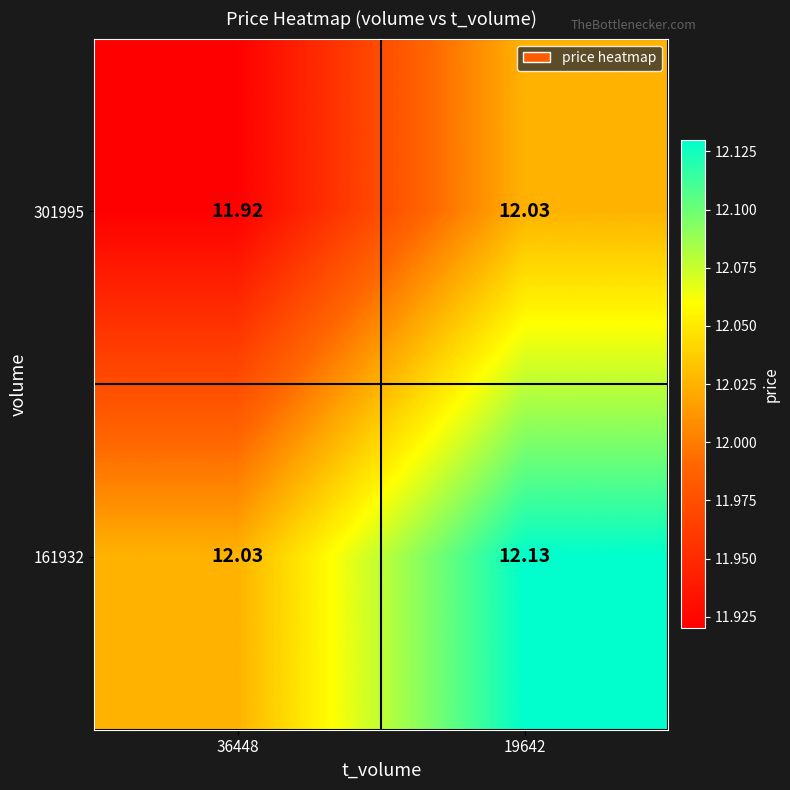

Count the number of categories in the chart.

2